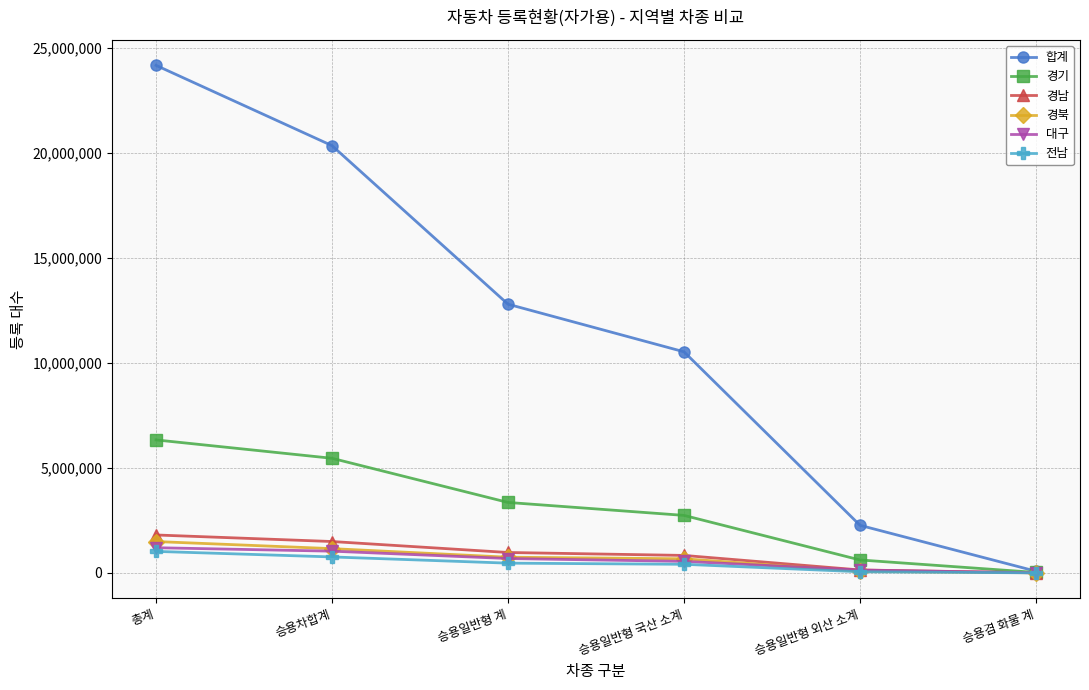

What is the label of the 2nd point from the right?

승용일반형 외산 소계